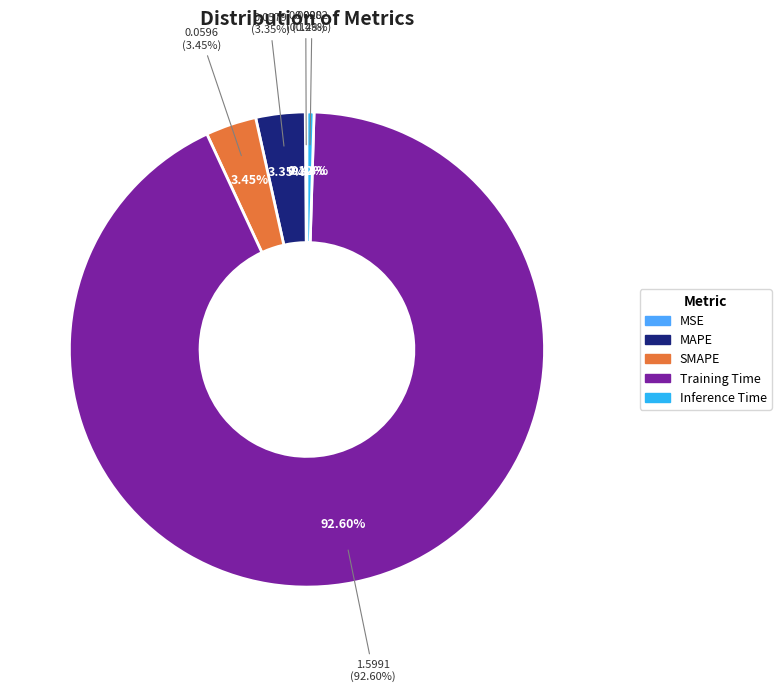

What percentage is the MAPE slice, to the nearest percent?

3%